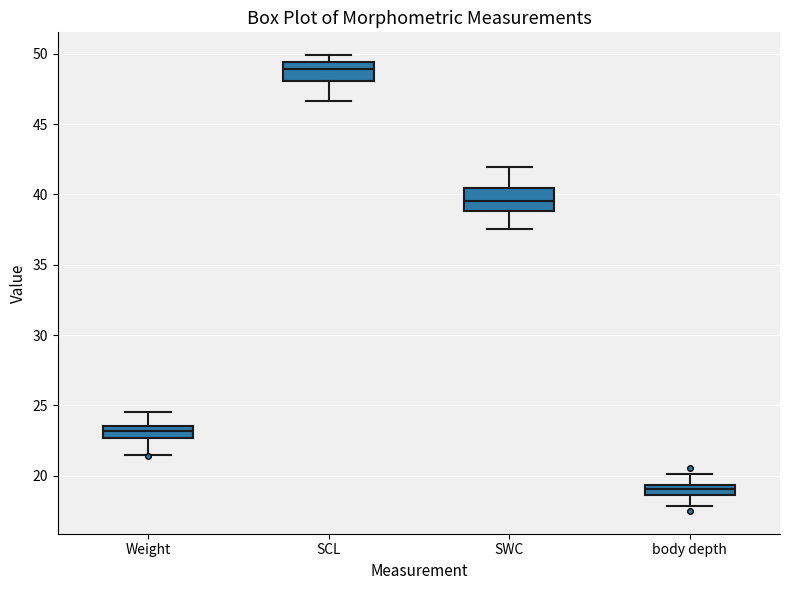

Which box's median line is the lowest?

body depth